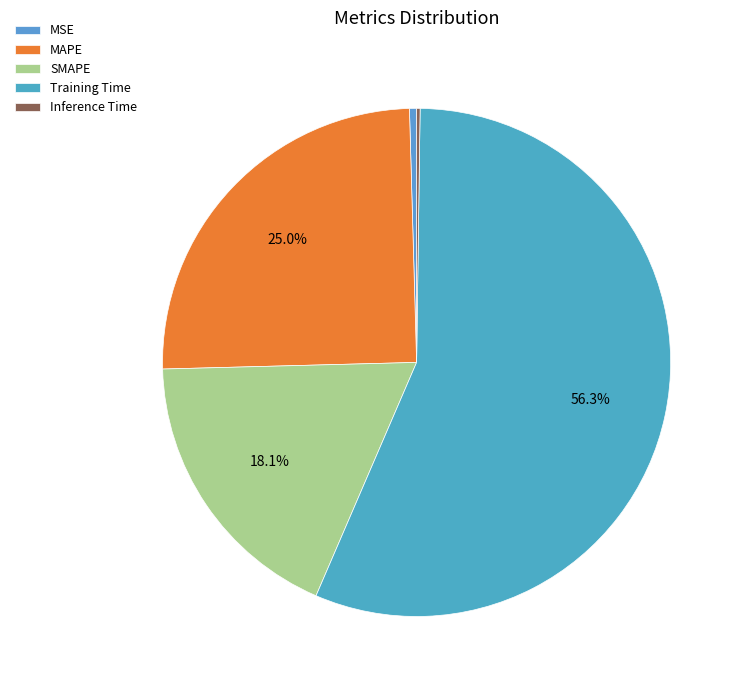

Between Inference Time and MAPE, which is larger?

MAPE